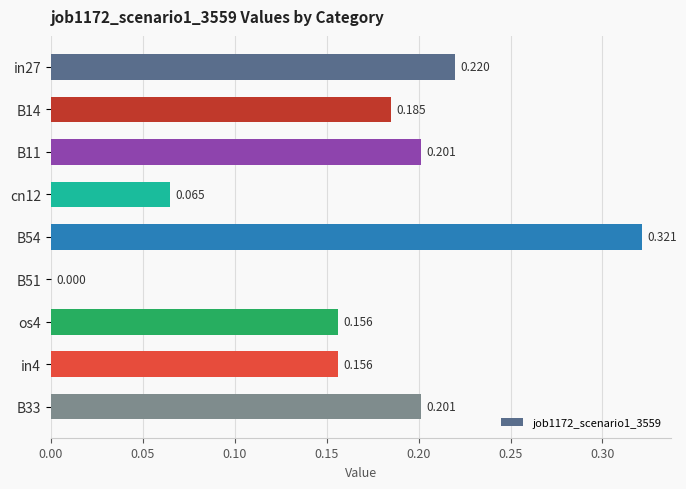

What is the average value?

0.2